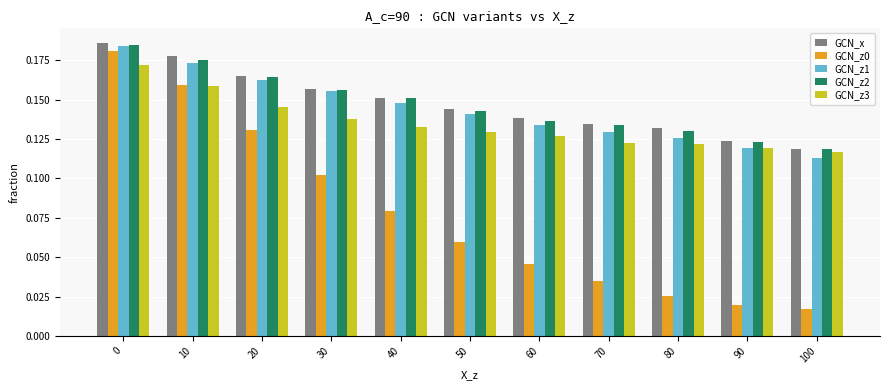

What is the sum of the GCN_z3 values at 40 and 60?

0.3